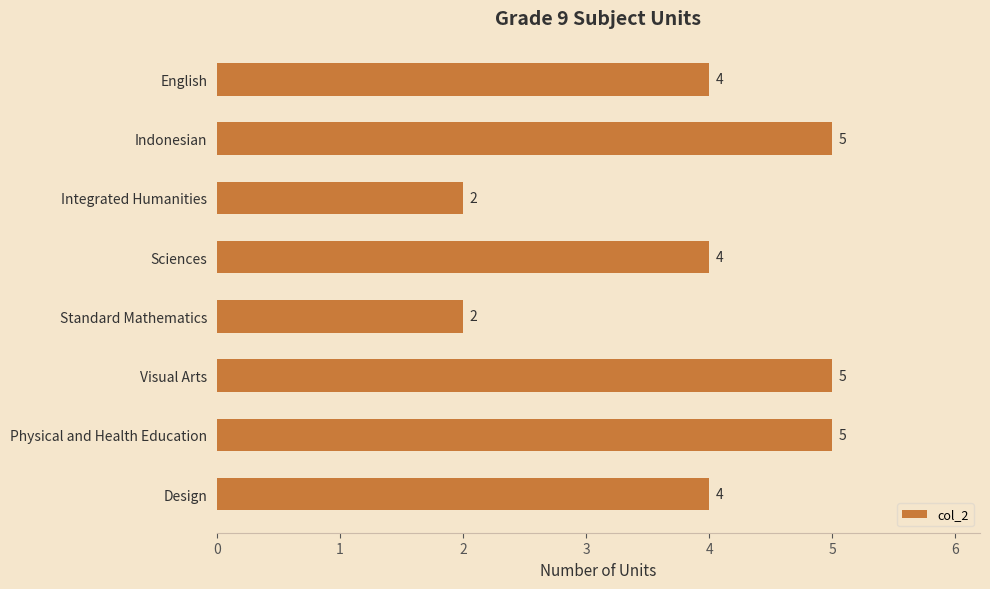

What is the difference between the maximum and second lowest values?

3